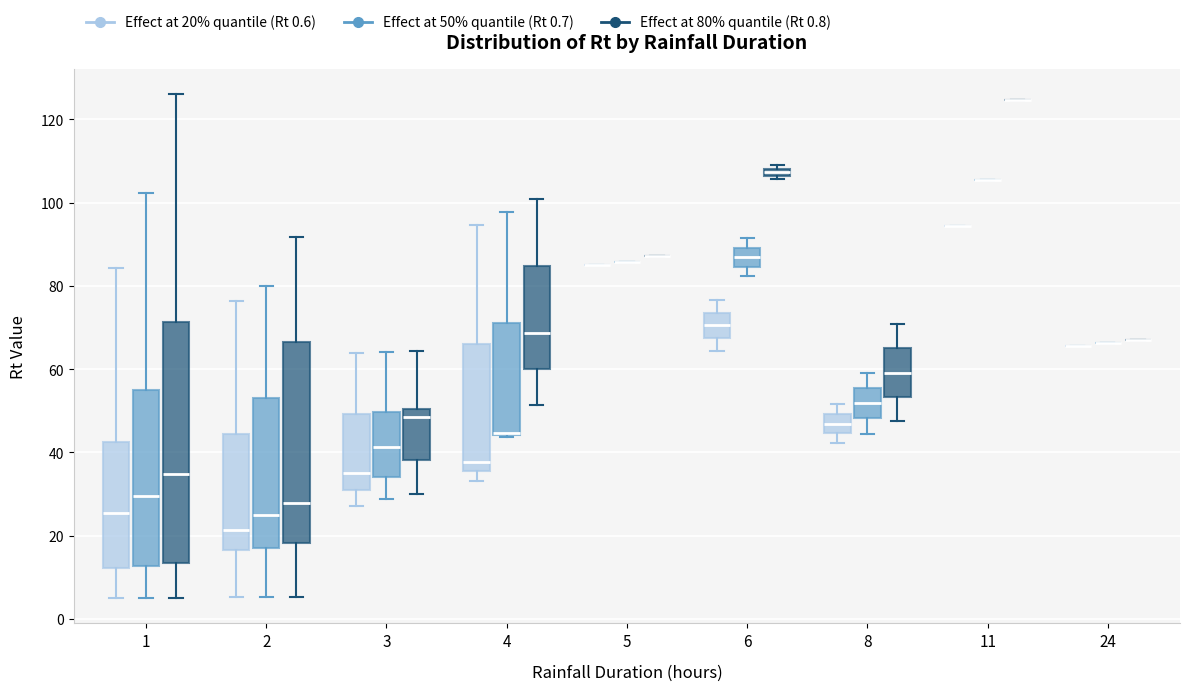

Which box is the tallest, from its lower edge to its upper edge?

1 (Effect at 80% quantile (Rt 0.8))